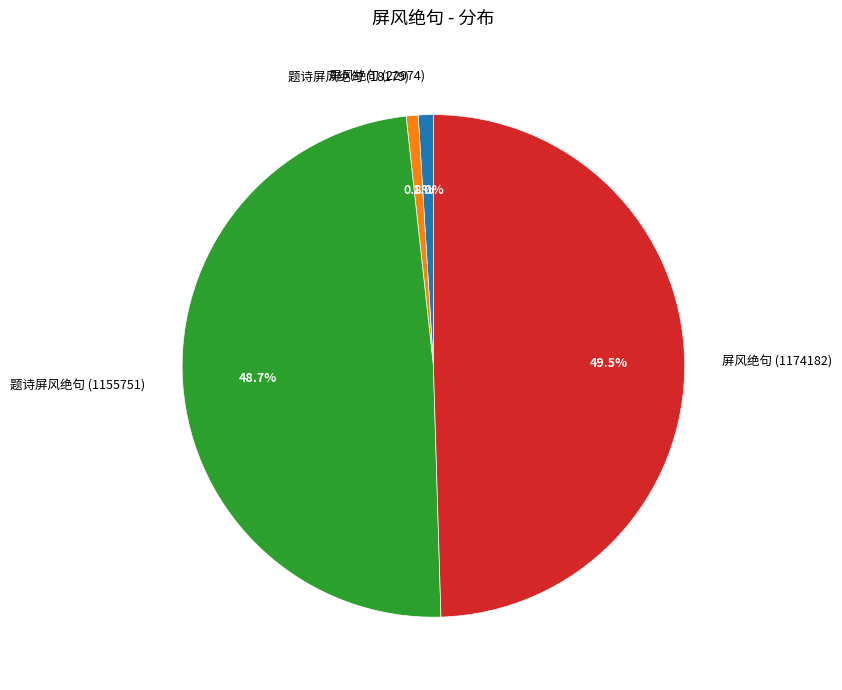

Between 题诗屏风绝句 (18179) and 题诗屏风绝句 (1155751), which is larger?

题诗屏风绝句 (1155751)